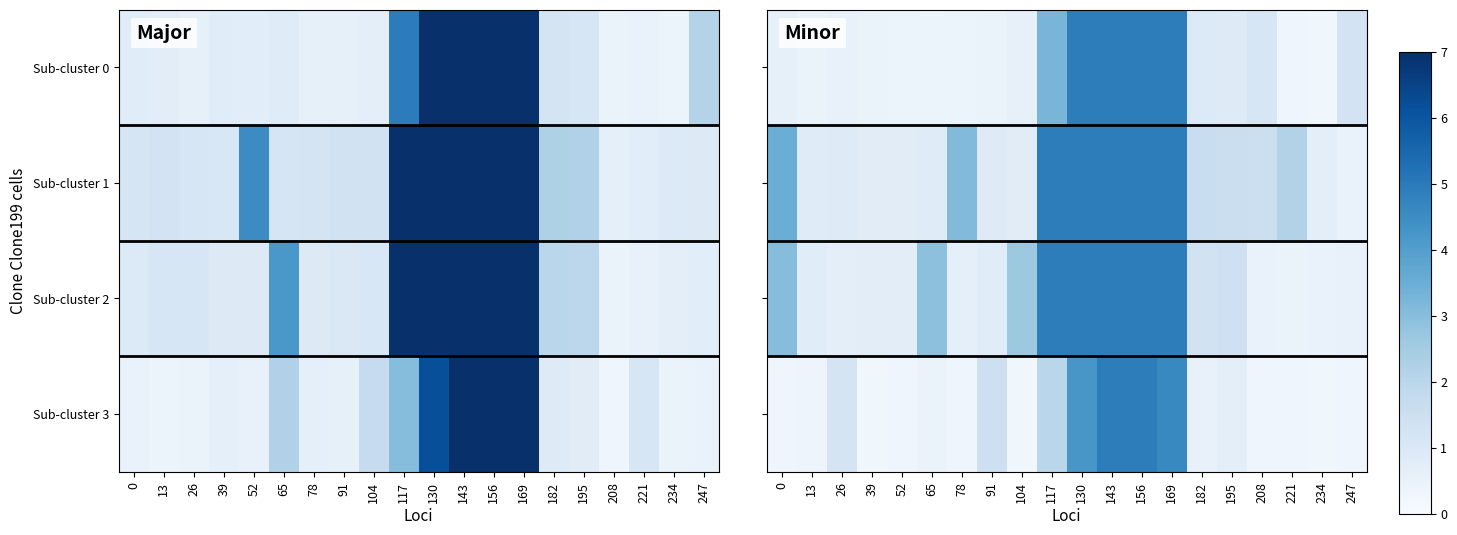

Which series has the largest total across all categories?

Sub-cluster 1